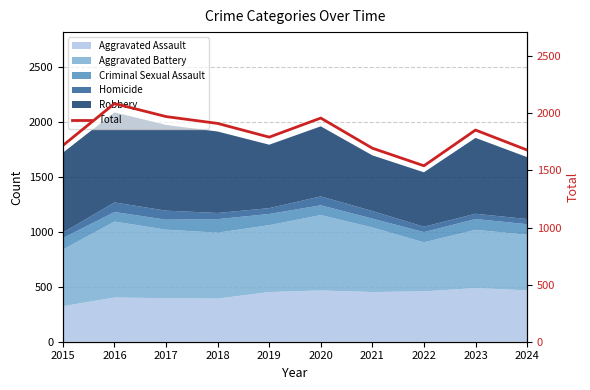

At which category does the data reach its first local peak?

2016